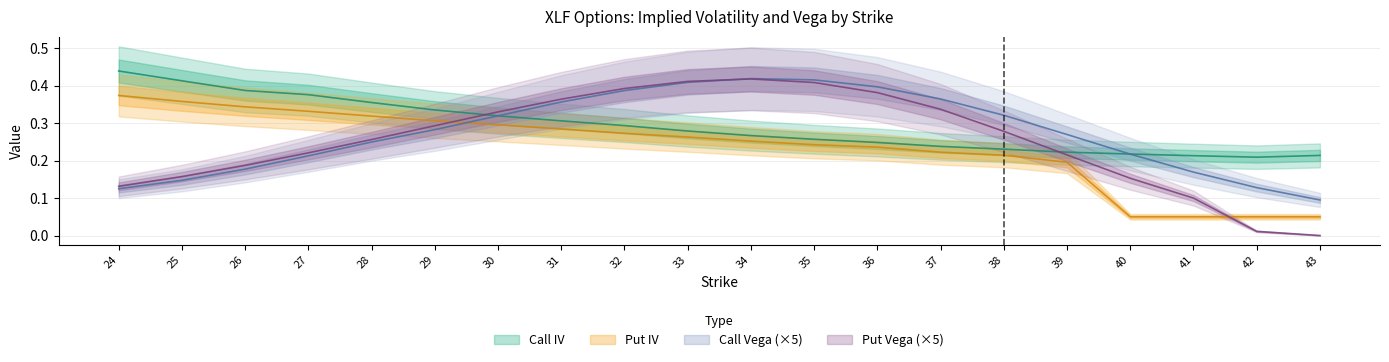

Between 33 and 41, which series saw the biggest shift?

Put Vega